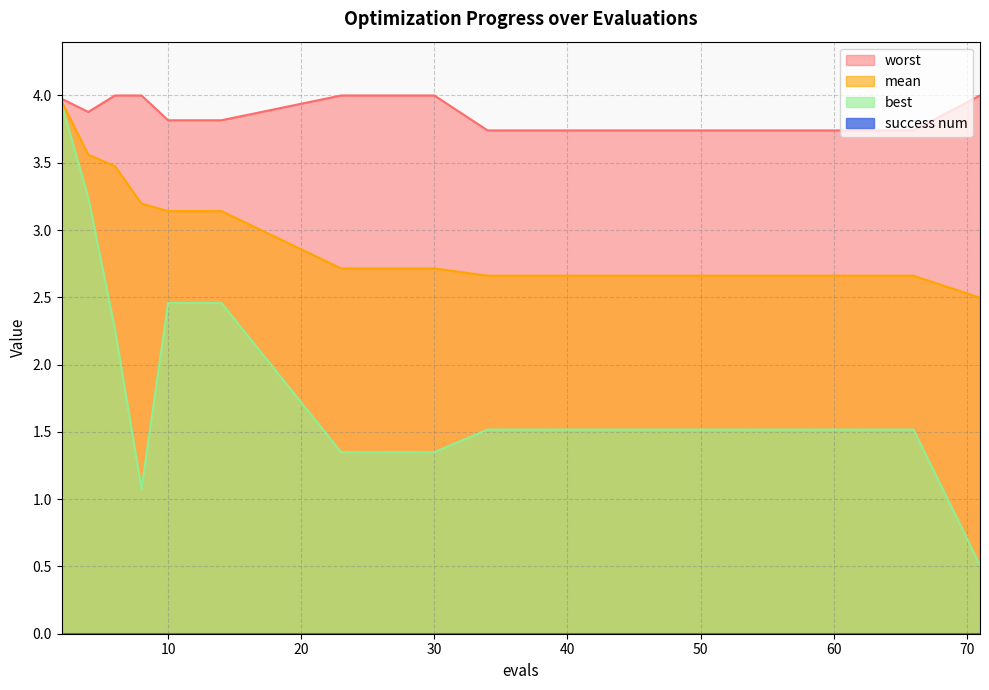

Which series has the largest range (max minus min)?

best